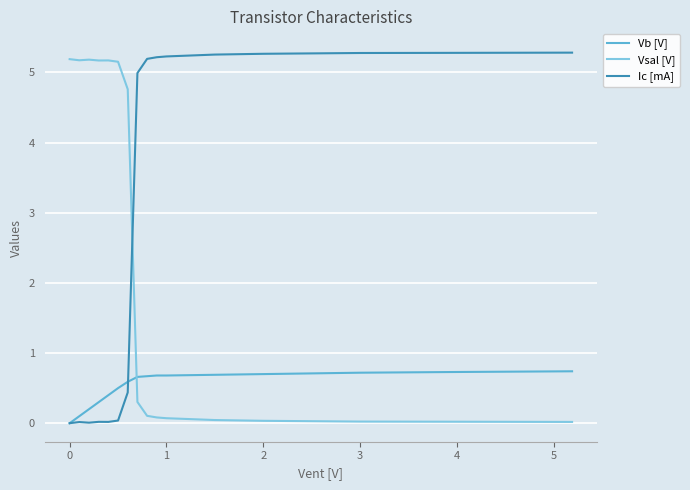

Which series has the largest total across all categories?

Ic [mA]